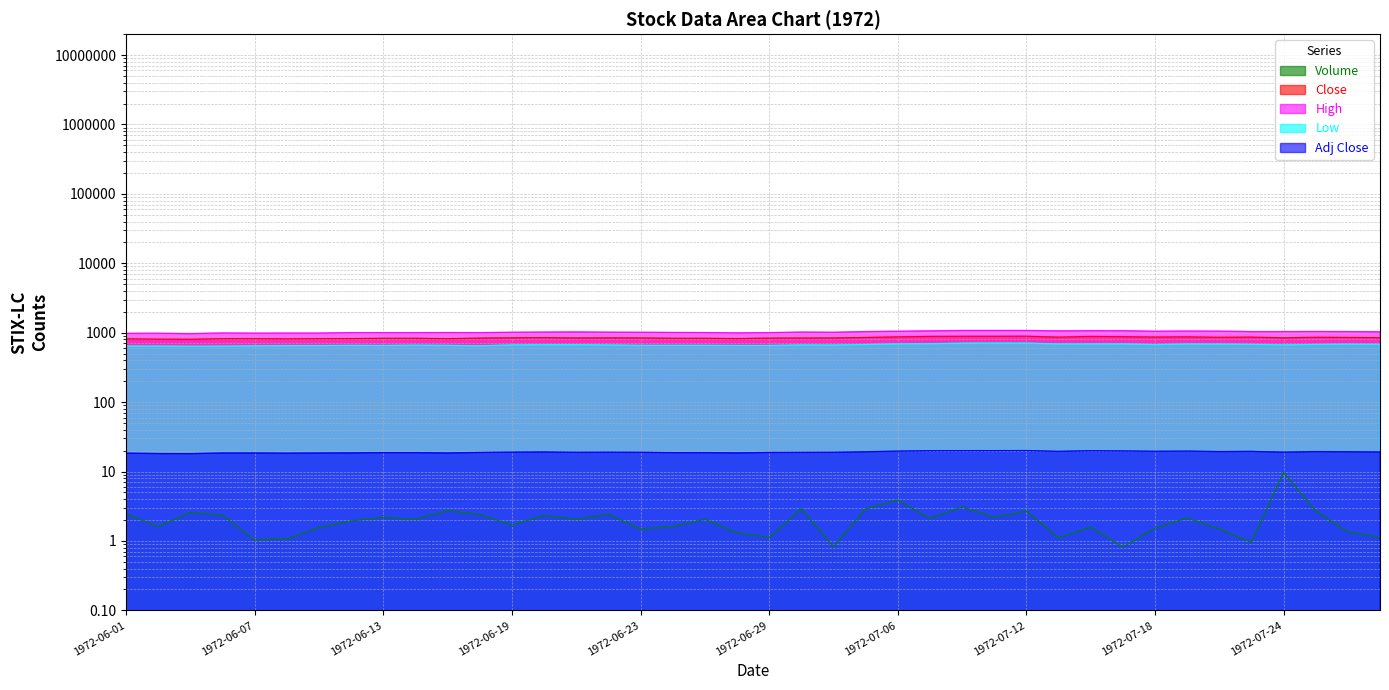

Reading right to left, extract all data points from this chart.

High: 1028.8	1037.7	1040.7	1037.7	1037.7	1052.5	1055.5	1049.6	1067.4	1067.4	1061.4	1076.3	1076.3	1076.3	1061.4	1049.6	1037.7	1014.0	1019.9	1002.1	993.2	1005.1	1008.1	1014.0	1017.0	1025.9	1019.9	1014.0	1002.1	1005.1	1002.1	1002.1	1002.1	987.3	987.3	984.3	990.3	969.5	981.4	978.4
Low: 679.9	683.9	678.0	668.1	679.9	685.9	687.9	674.0	689.8	689.8	687.9	707.6	709.6	705.6	693.8	689.8	676.0	664.1	666.1	654.3	654.3	656.2	656.2	656.2	666.1	672.0	672.0	666.1	648.3	656.2	660.2	654.3	656.2	652.3	652.3	646.3	640.4	638.4	642.4	642.4
Close: 849.9	854.9	859.8	845.0	864.8	859.8	872.2	867.2	877.1	884.5	864.8	889.5	887.0	887.0	884.5	872.2	854.9	840.1	837.6	835.1	822.8	830.2	830.2	840.1	842.5	840.1	849.9	845.0	835.1	820.3	830.2	830.2	822.8	820.3	815.3	820.3	820.3	803.0	805.5	815.3
Adj Close: 19.2	19.3	19.4	19.1	19.5	19.4	19.7	19.6	19.8	20.0	19.5	20.1	20.0	20.0	20.0	19.7	19.3	18.9	18.9	18.8	18.6	18.7	18.7	18.9	19.0	18.9	19.2	19.1	18.8	18.5	18.7	18.7	18.6	18.5	18.4	18.5	18.5	18.1	18.2	18.4
Volume: 1.1	1.4	2.7	9.7	1.0	1.5	2.1	1.5	0.8	1.6	1.1	2.7	2.2	3.1	2.1	3.9	2.9	0.8	2.9	1.1	1.3	2.0	1.6	1.5	2.4	2.0	2.3	1.7	2.4	2.7	2.1	2.2	1.9	1.6	1.1	1.0	2.3	2.6	1.6	2.5